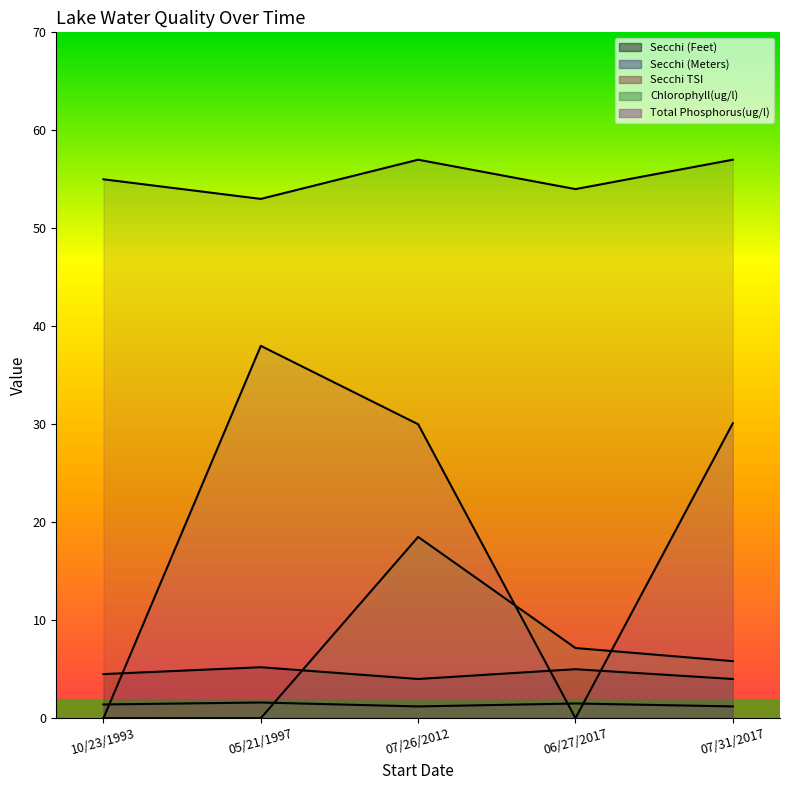

In Secchi TSI, how many points are lower than both neighbors (excluding endpoints)?

2